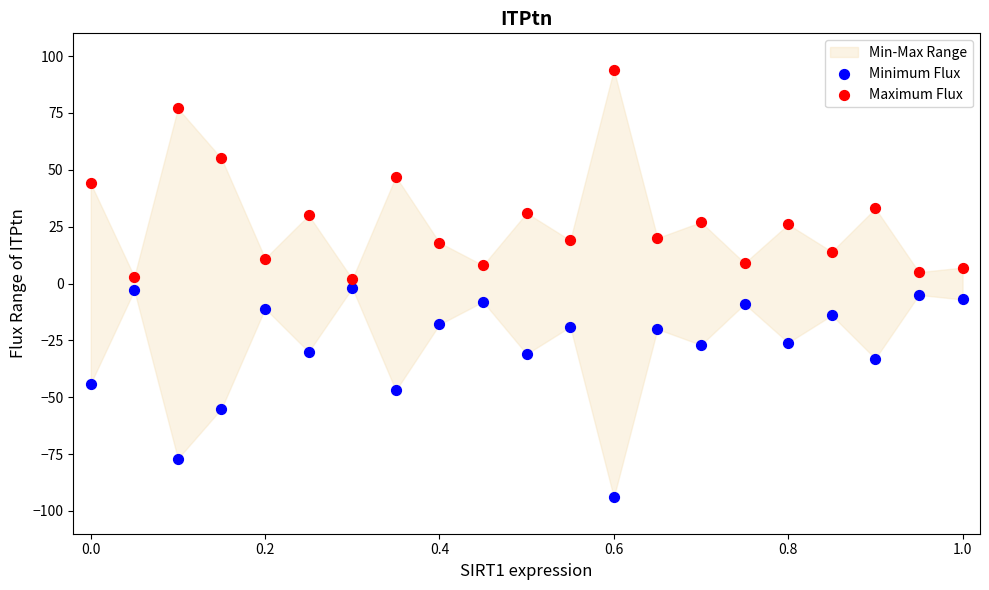

Which series contains the highest Y value?

Maximum Flux